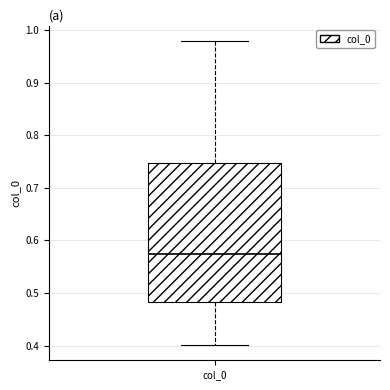

Transcribe this box plot: give where the median line is, the range the box spans, and where the two whiskers end, as read against the y-axis. The values are not printed on the chart, so give them approximately, as read against the axis.

median 0.57, box 0.48 to 0.75, whiskers 0.40 to 0.98